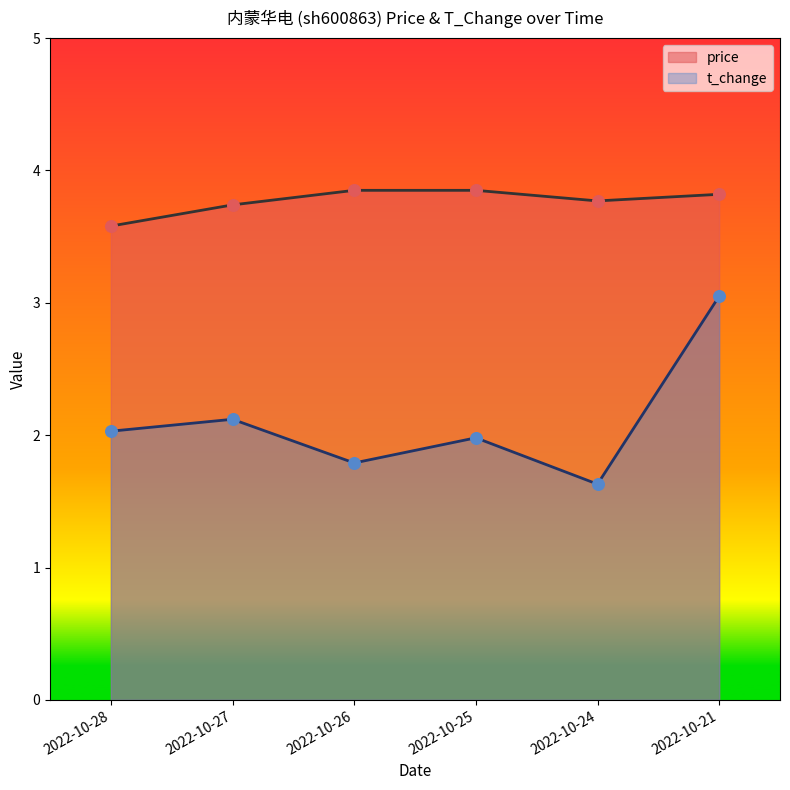

At which category is the sum across all series the highest?

2022-10-21